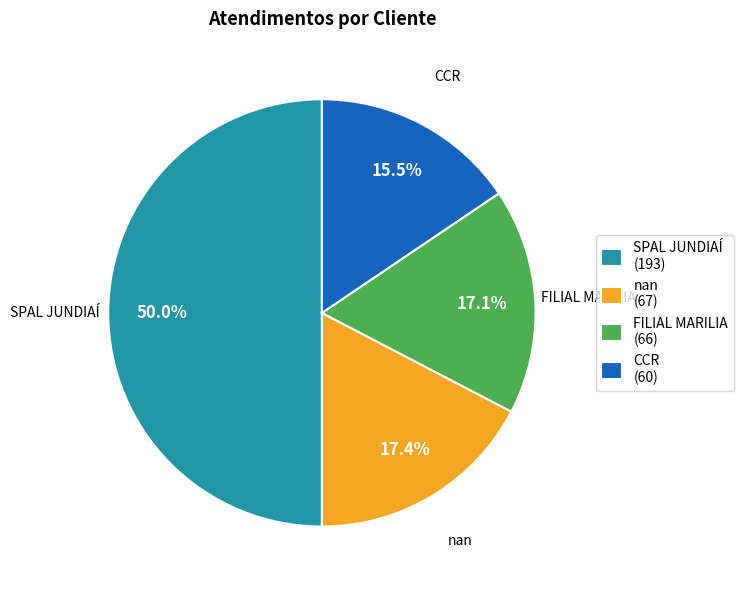

Which slice is the smallest?

CCR